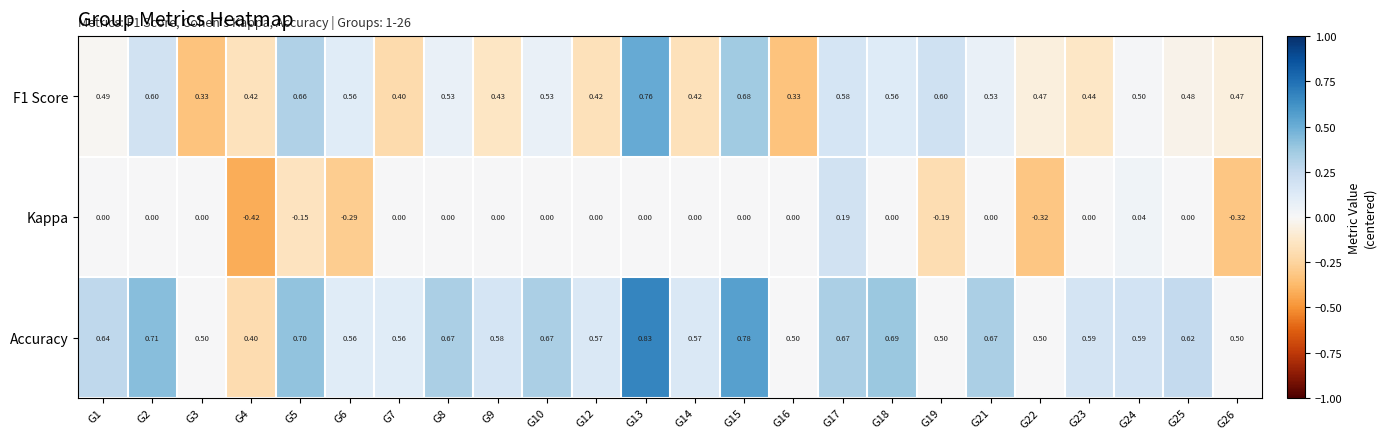

Is the value of Accuracy at G21 greater than the value of Kappa at G7?

Yes